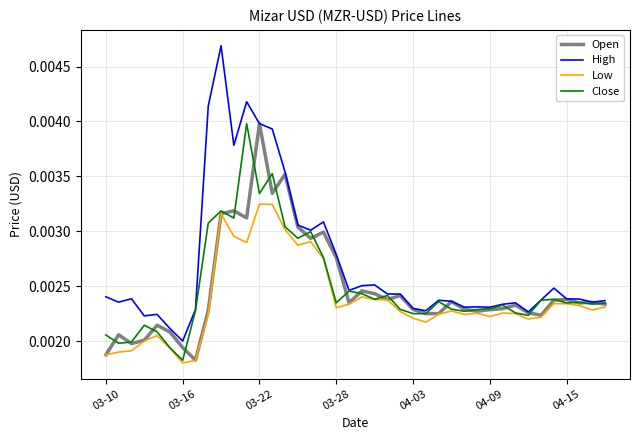

Which series has the widest spread of values?

High